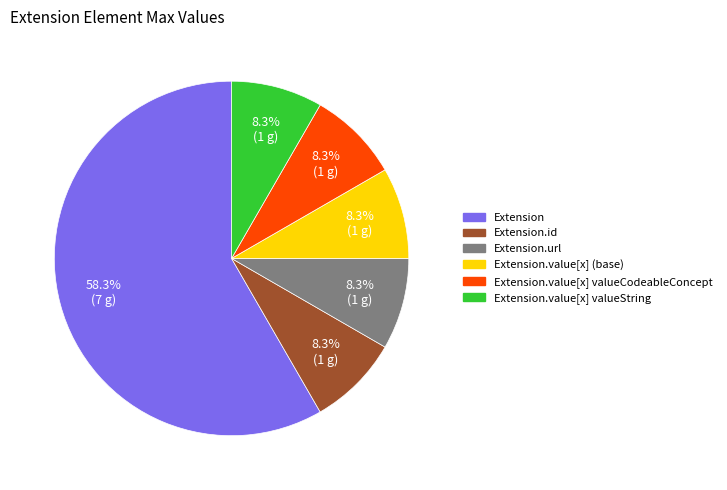

Is there any slice that represents more than half of the pie?

Yes